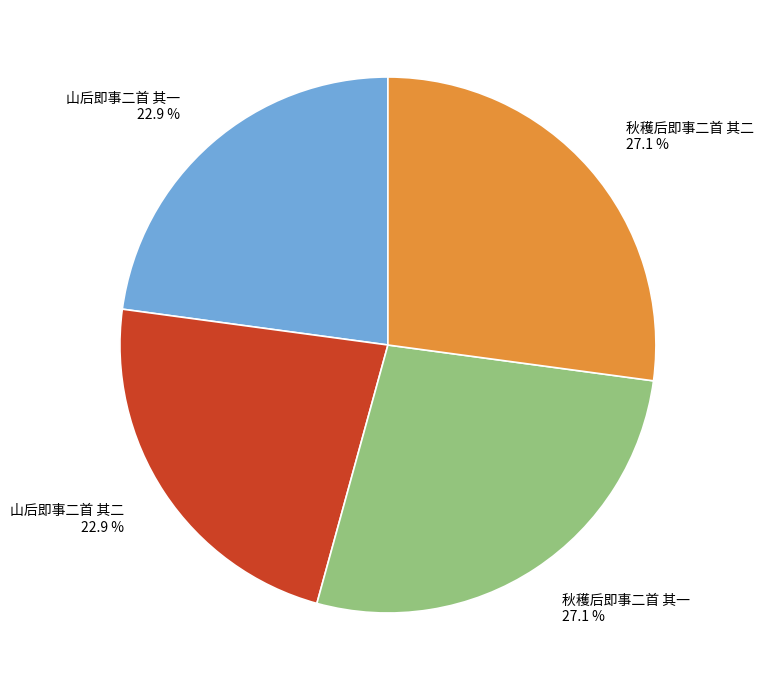

Is it true that 山后即事二首 其一 is 9% of the pie?

False